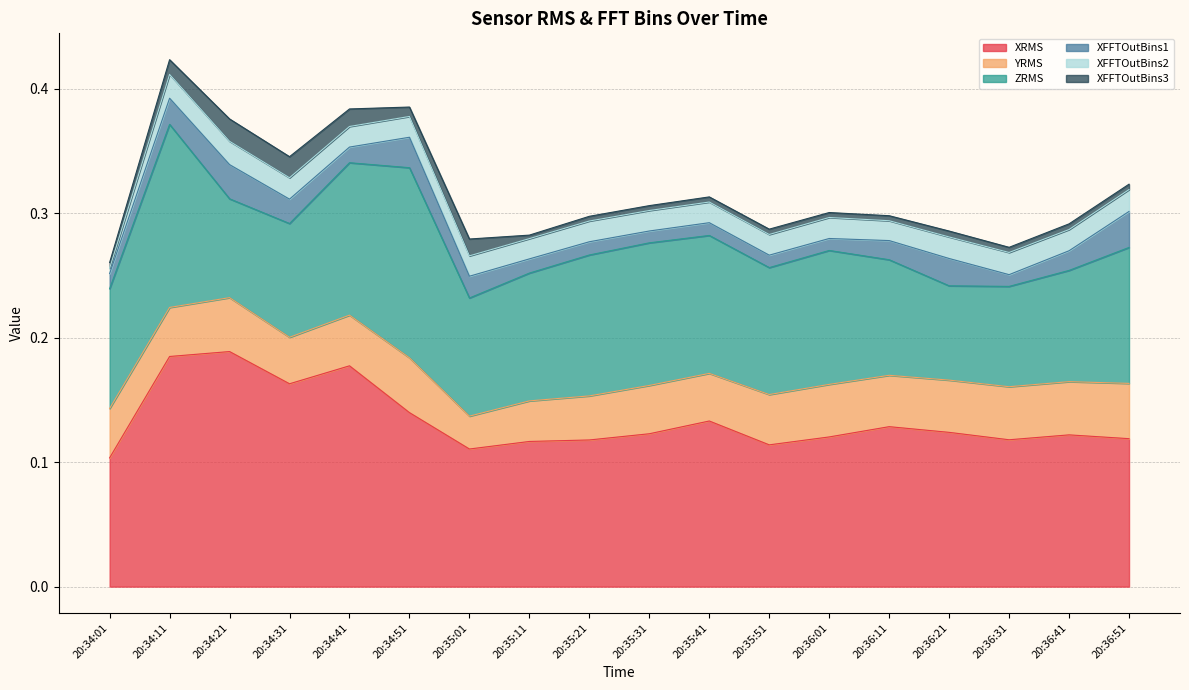

How many interior local valleys does the XFFTOutBins2 series have?

5